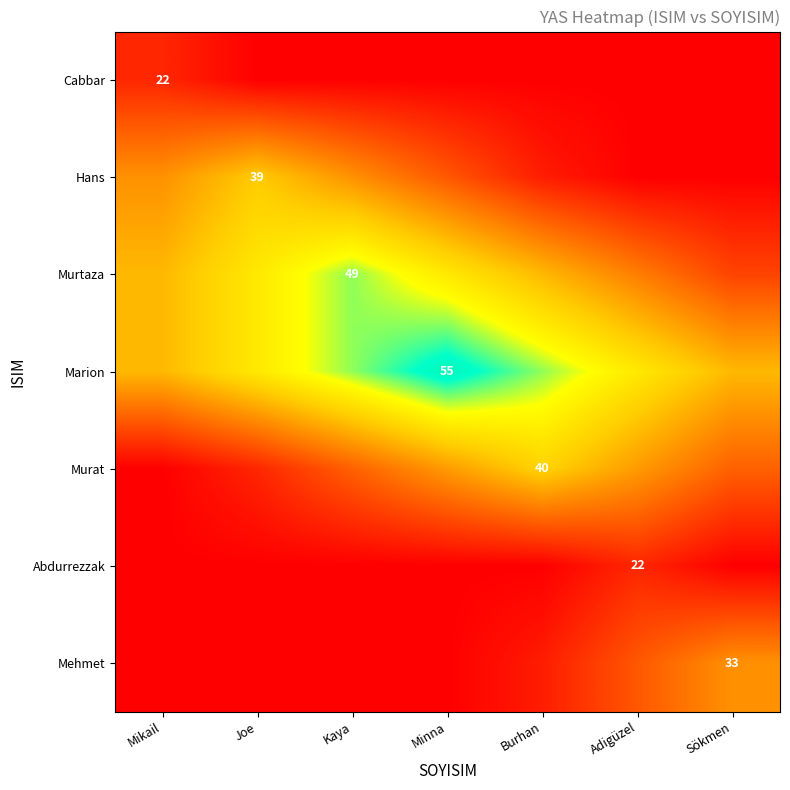

Is the value of Abdurrezzak at Burhan greater than the value of Cabbar at Kaya?

No